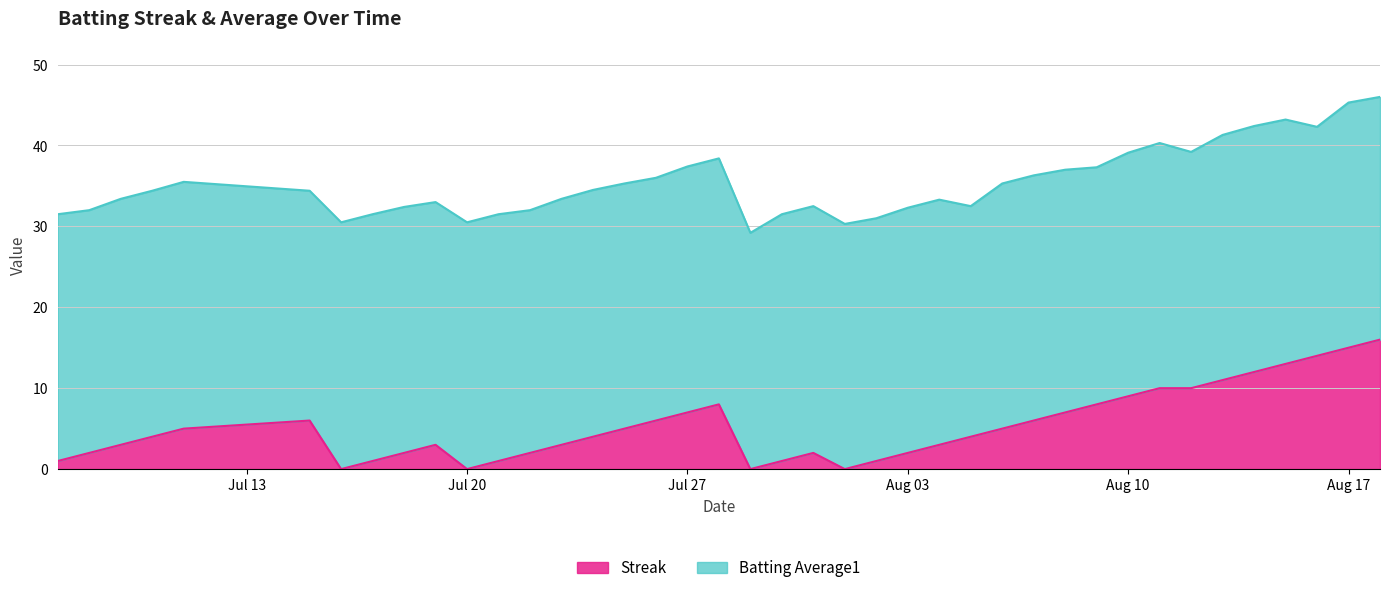

True or false: there are more than 0 points higher than both neighbors.

True